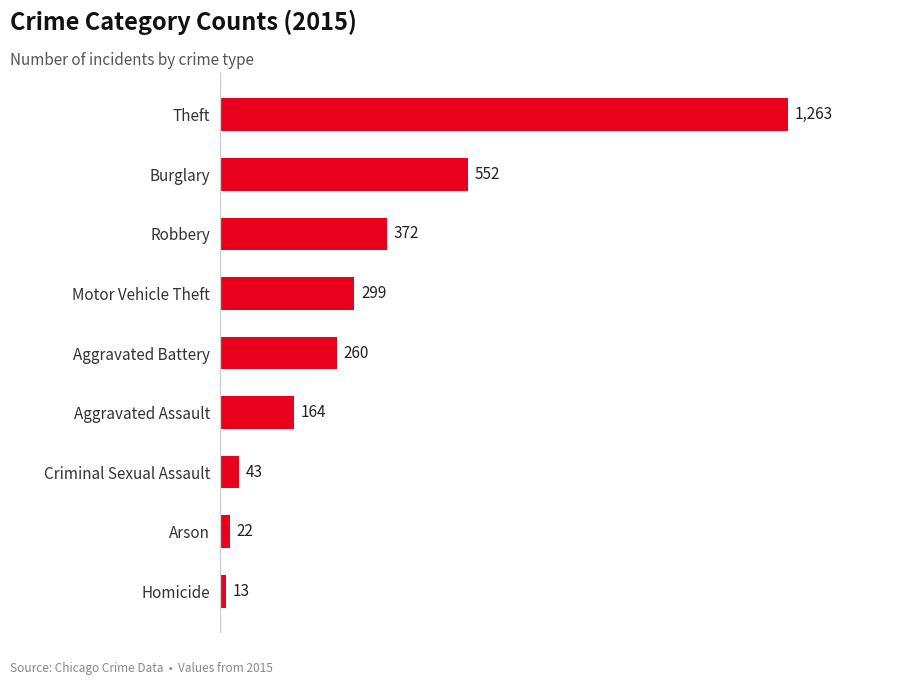

Where is the data nearest to the value 638?

Burglary